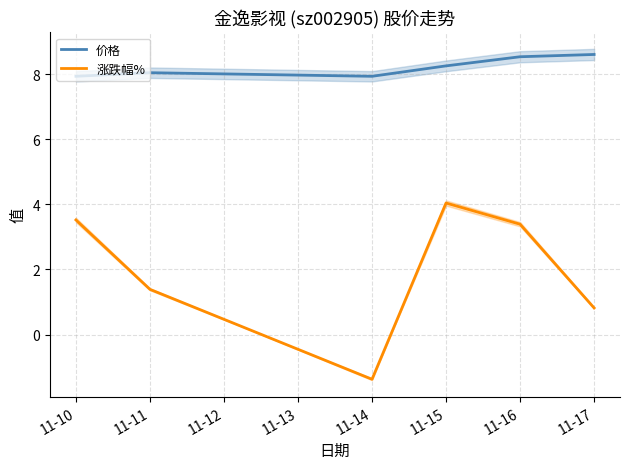

At which category does 价格 reach its first local valley?

11-14